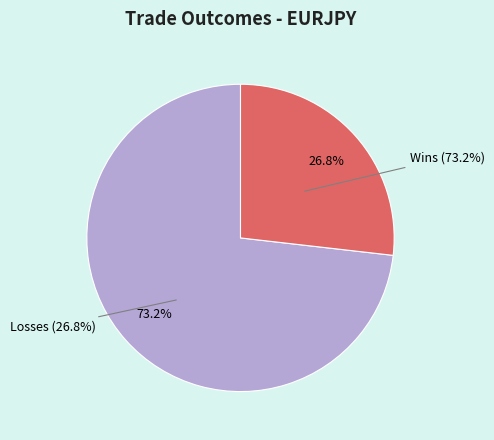

Which category has the smallest portion of the pie?

Loss